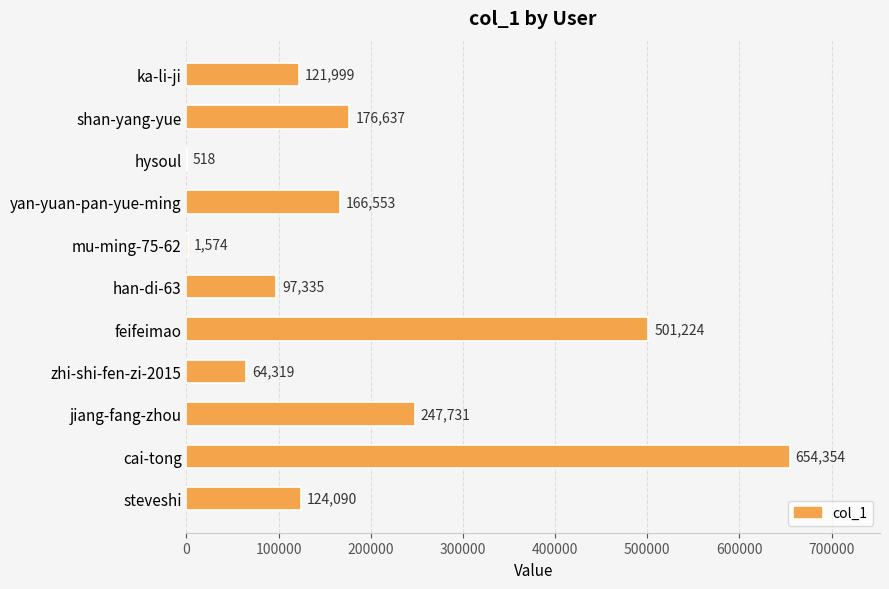

Approximately how many times larger is the value at han-di-63 compared to zhi-shi-fen-zi-2015?

1.5